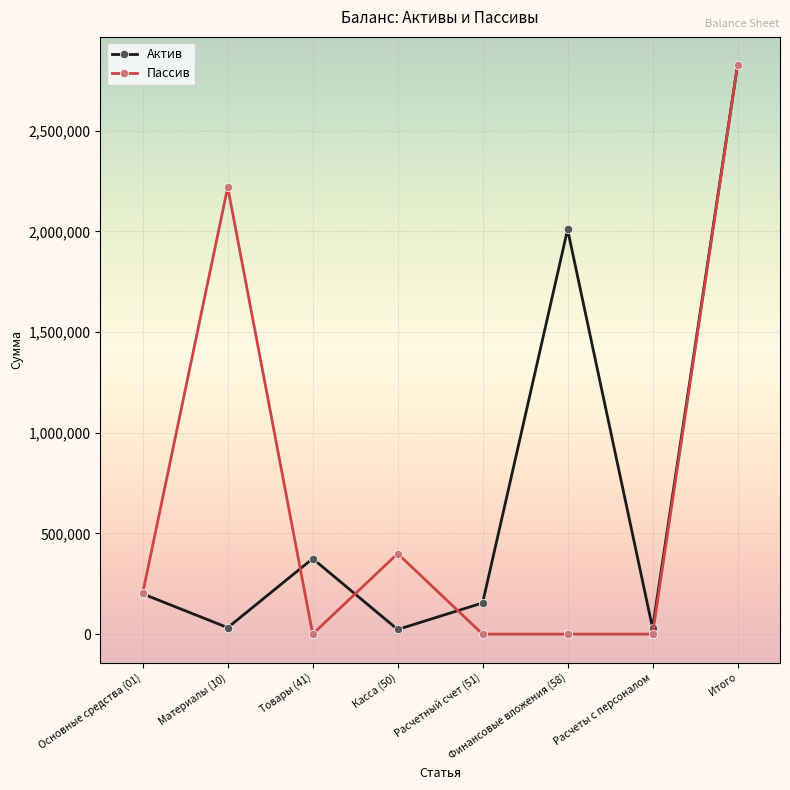

At which category is the sum across all series the highest?

Итого